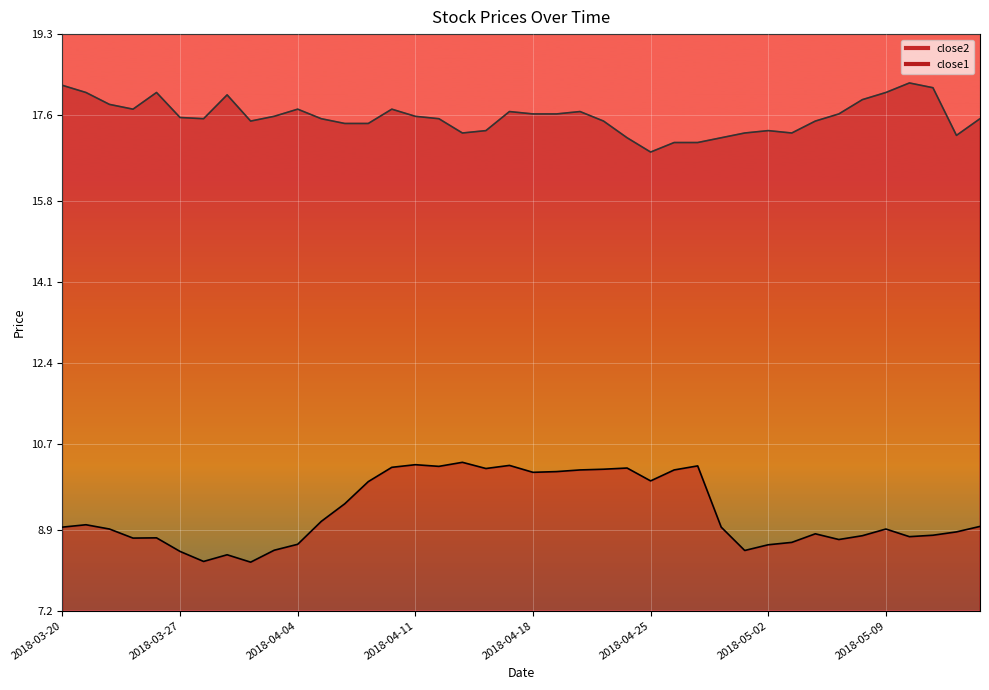

Which has a higher value, 2018-04-12 or 2018-04-06?

2018-04-12